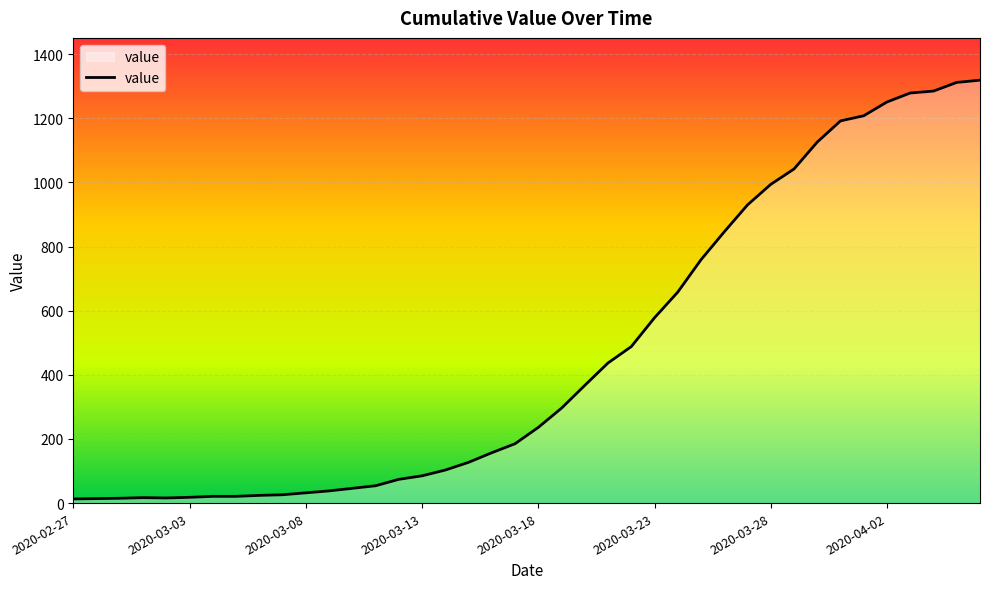

What is the difference between the maximum and minimum values?

1306